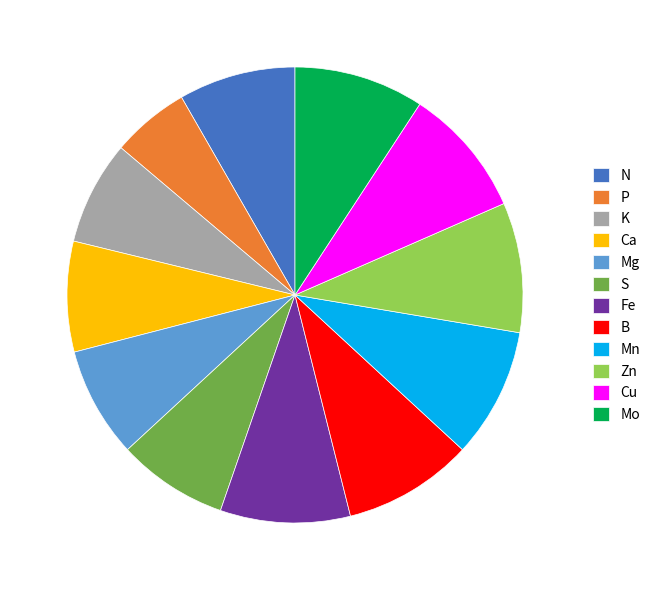

Is there any slice that represents more than half of the pie?

No